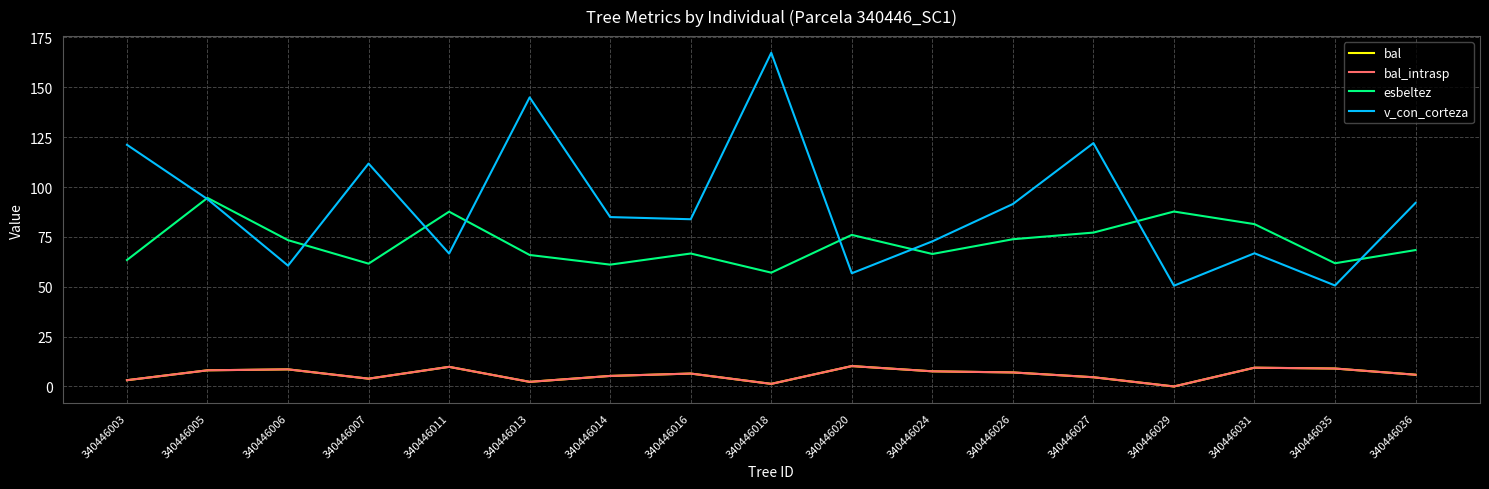

At which category is the sum across all series the highest?

340446018